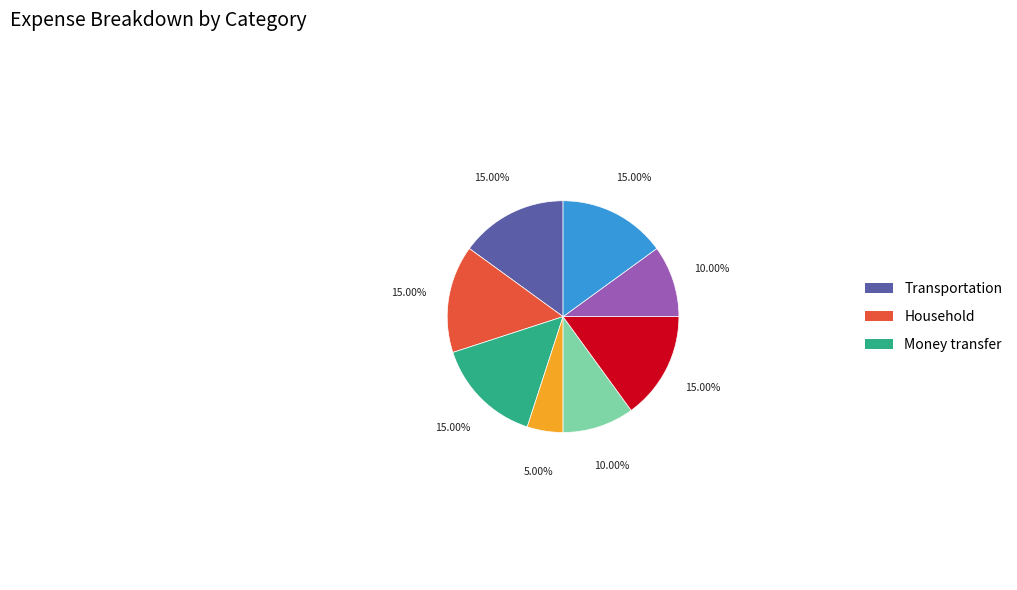

Does any single category account for the majority?

No